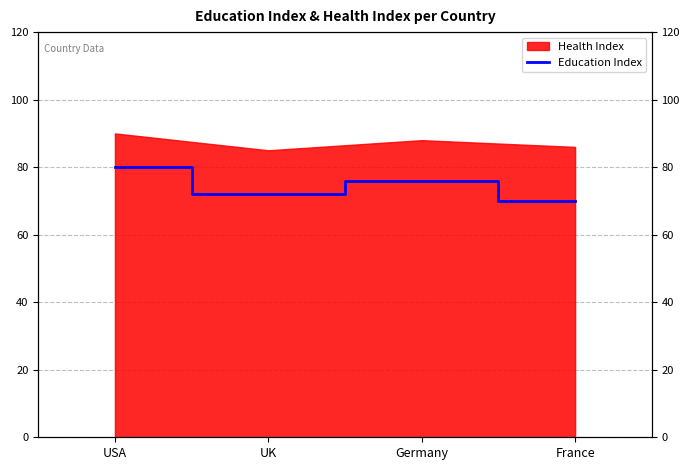

At which label does the data first exceed 76?

USA